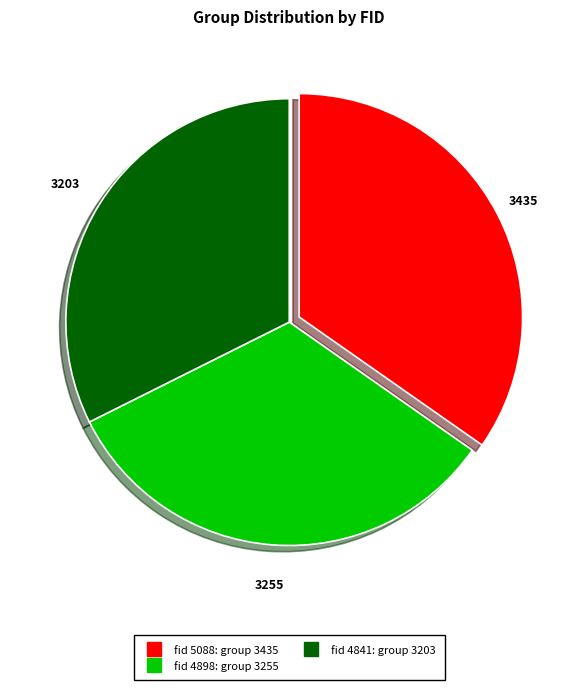

Is there a majority slice in this chart?

No